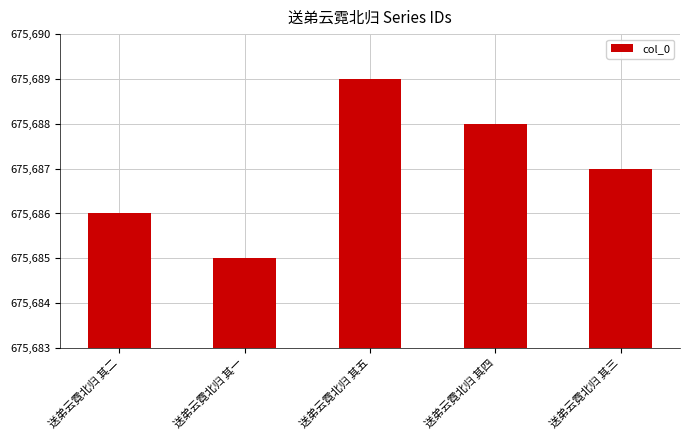

How many data points does each series have?

5